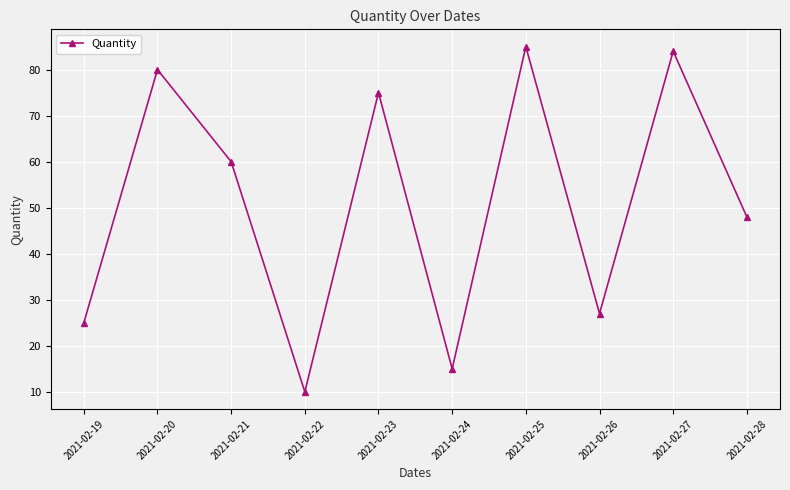

Reading right to left, what are all the values shown in this chart?

48	84	27	85	15	75	10	60	80	25